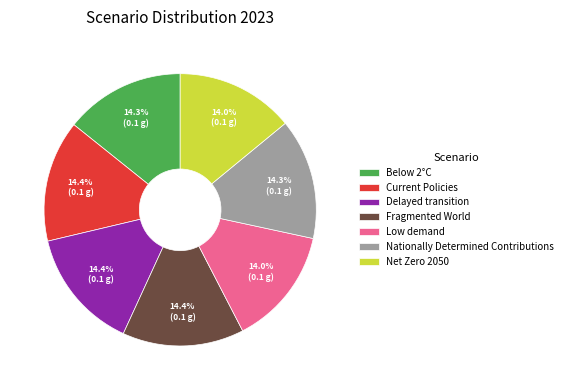

Is Net Zero 2050 the majority of the pie?

No